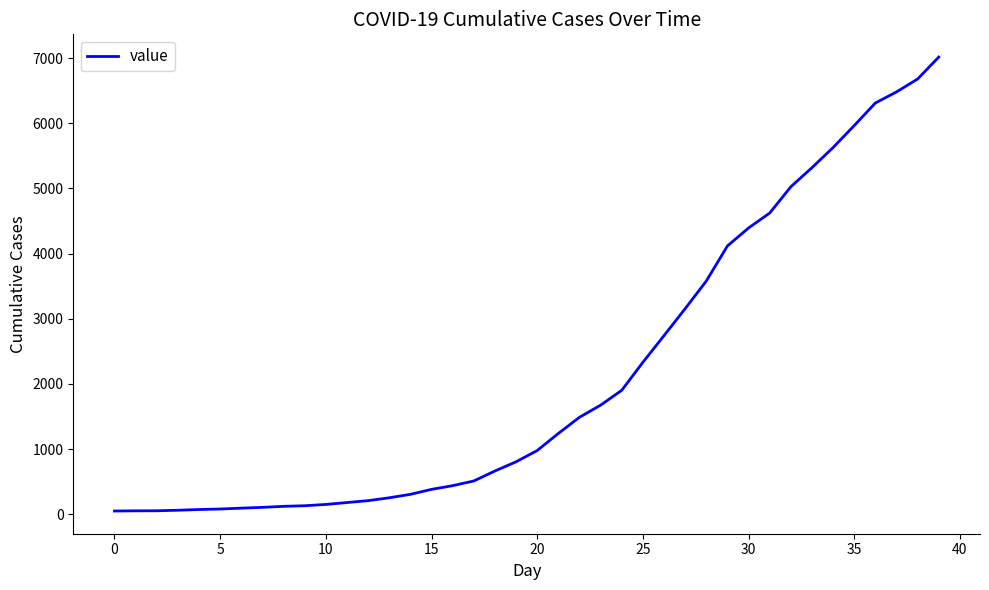

Count the number of categories in the chart.

40